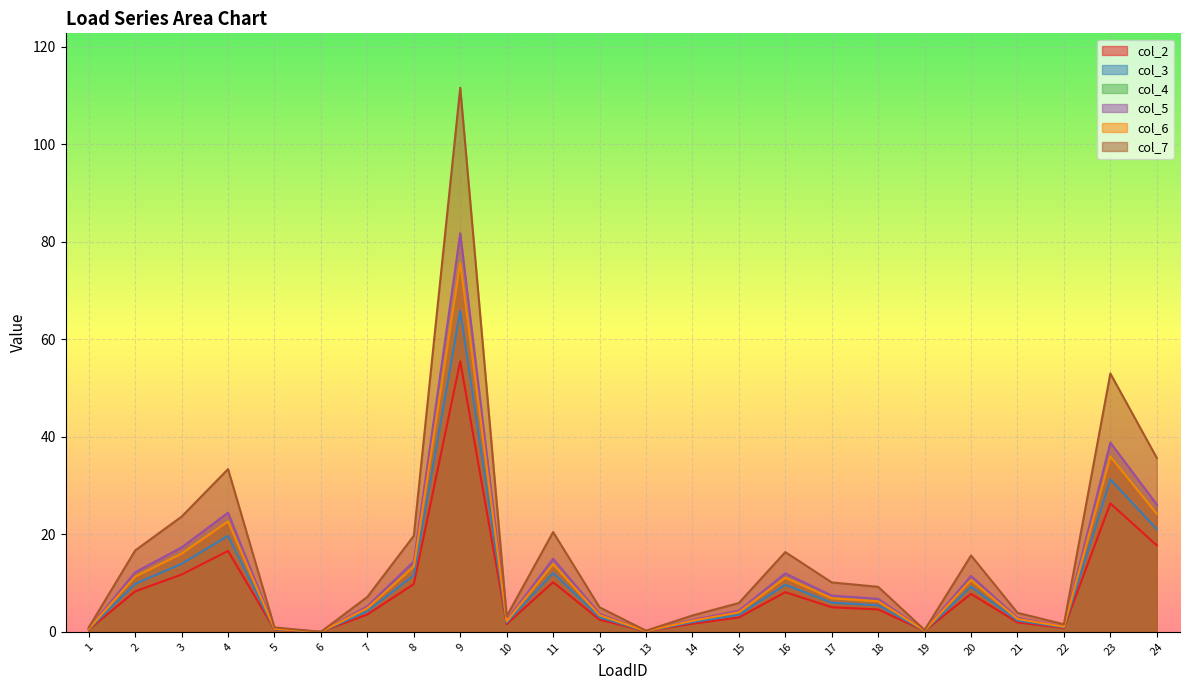

Between 8 and 23, which series saw the biggest shift?

col_7